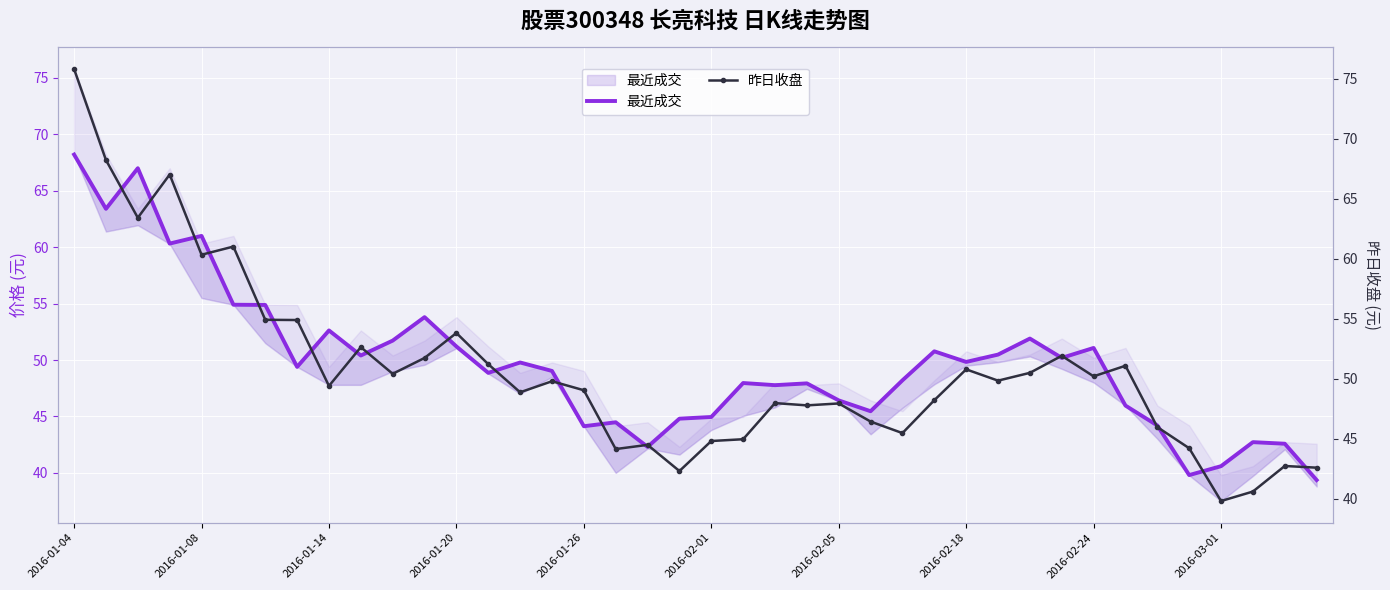

What position from the right is 2016-01-26?

24